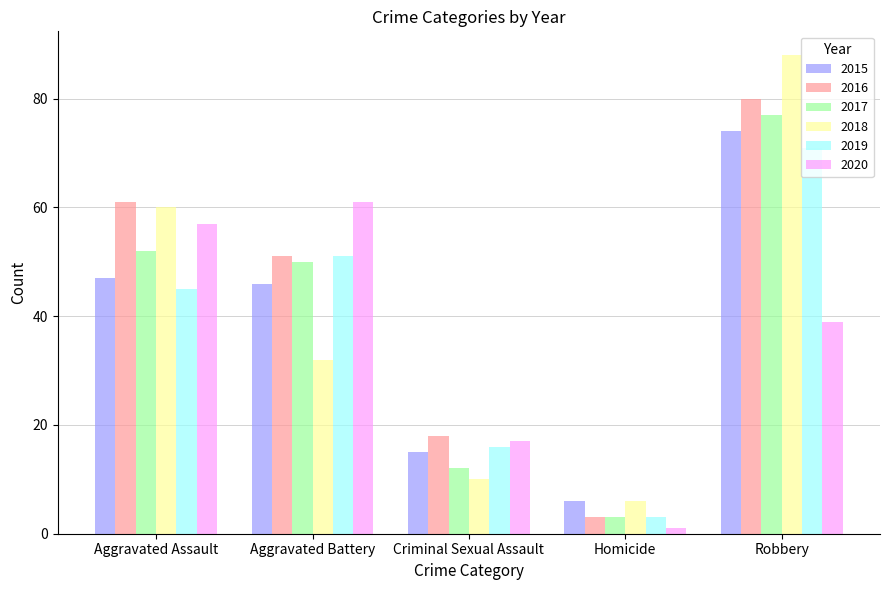

What value does the 2017 series have at Aggravated Assault?

52